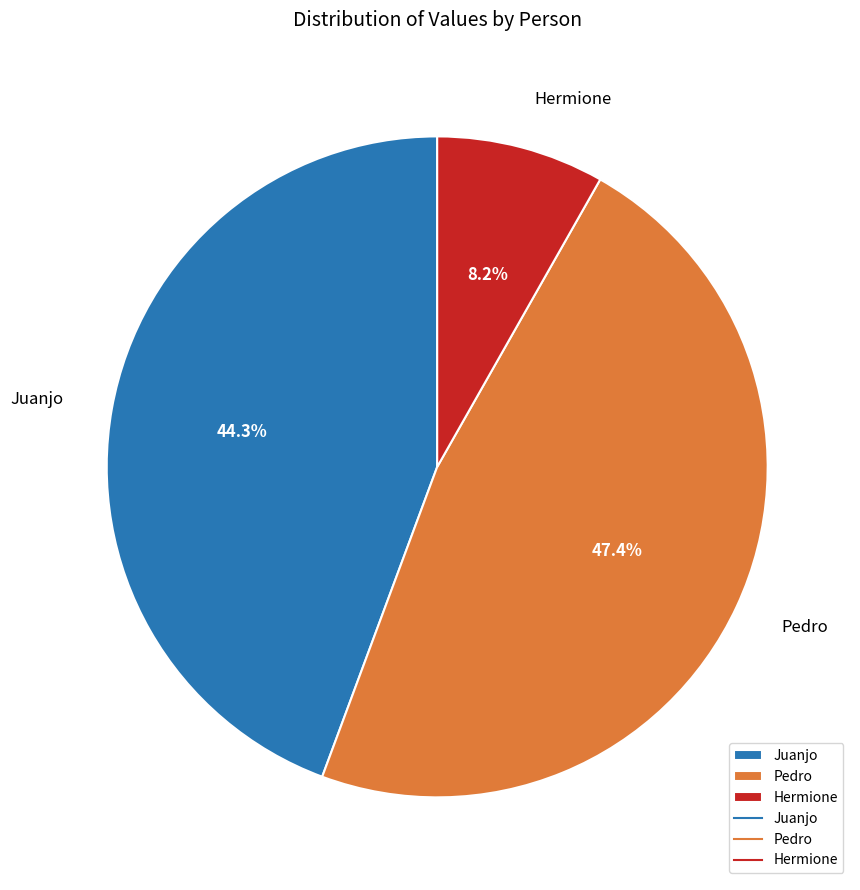

Which category has the smallest portion of the pie?

Hermione